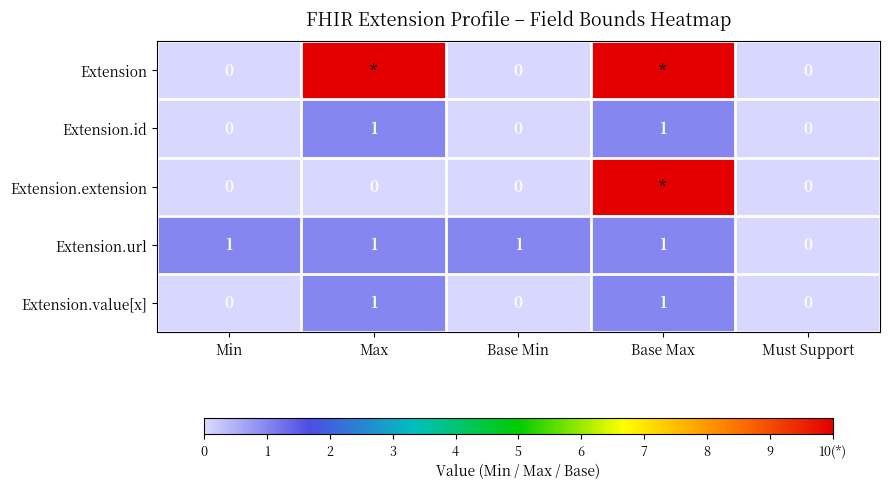

At which category is the sum across all series the highest?

Base Max